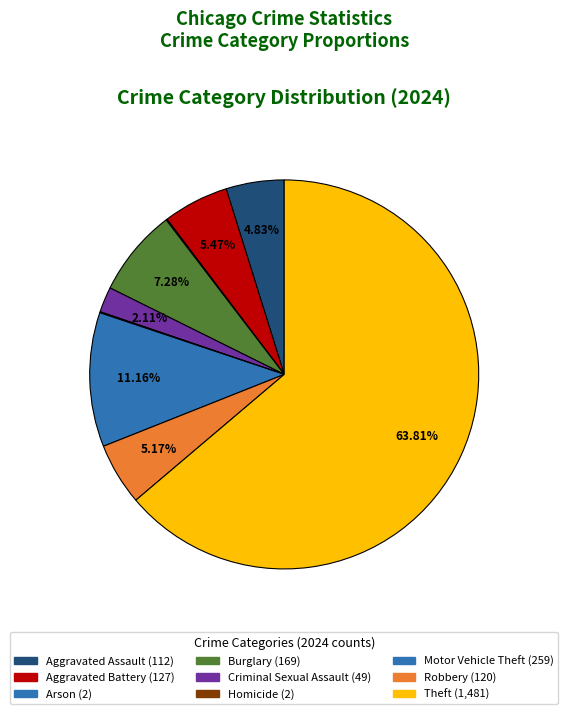

How many slices are in this pie chart?

9